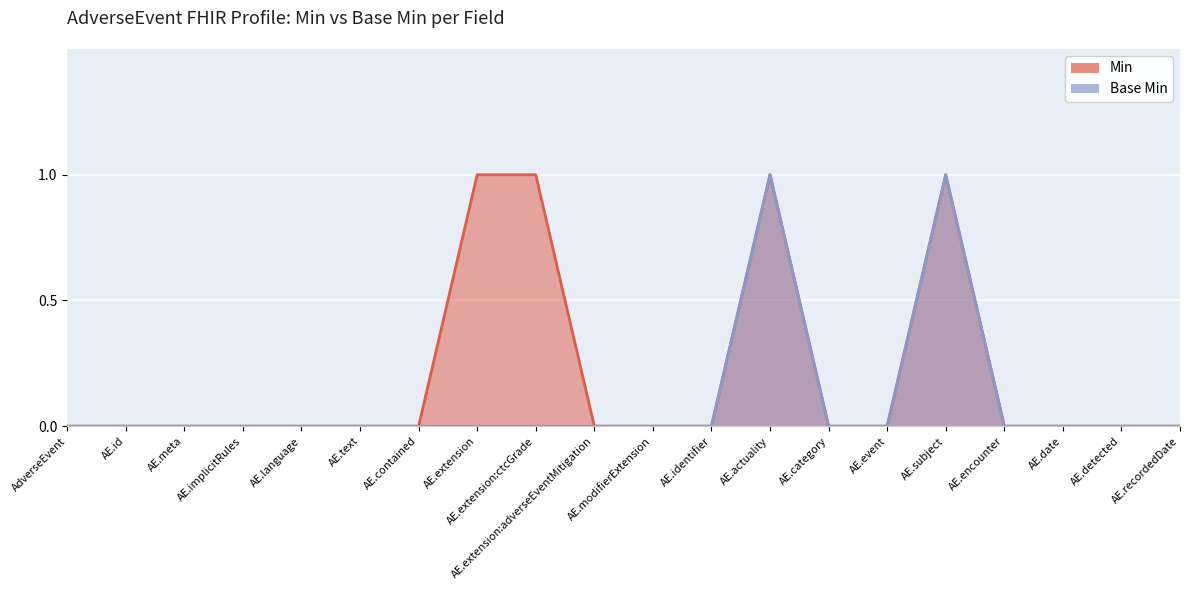

Is it true that Min equals 0 at AE.contained?

False